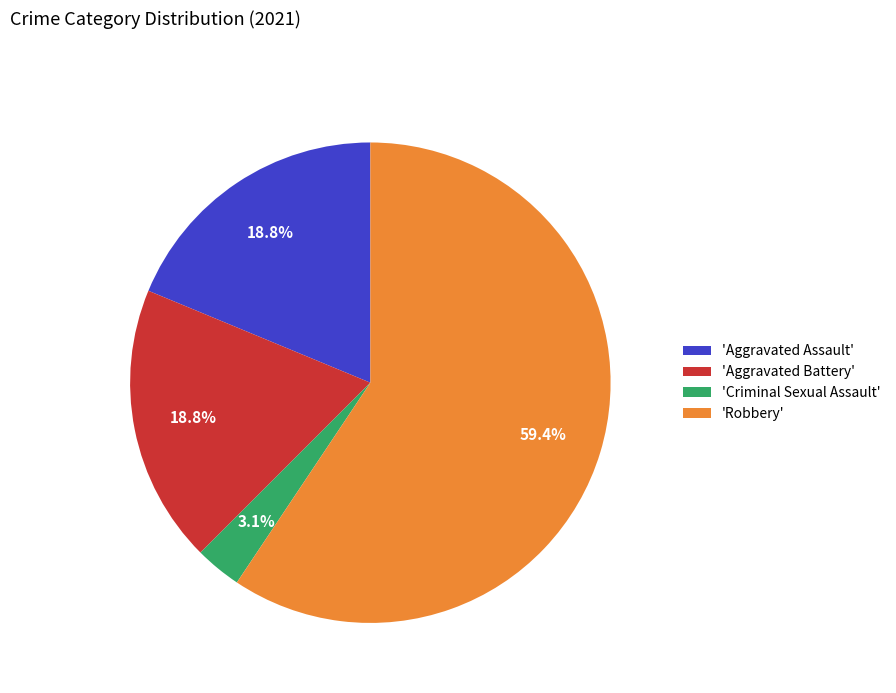

What is the majority slice?

'Robbery'